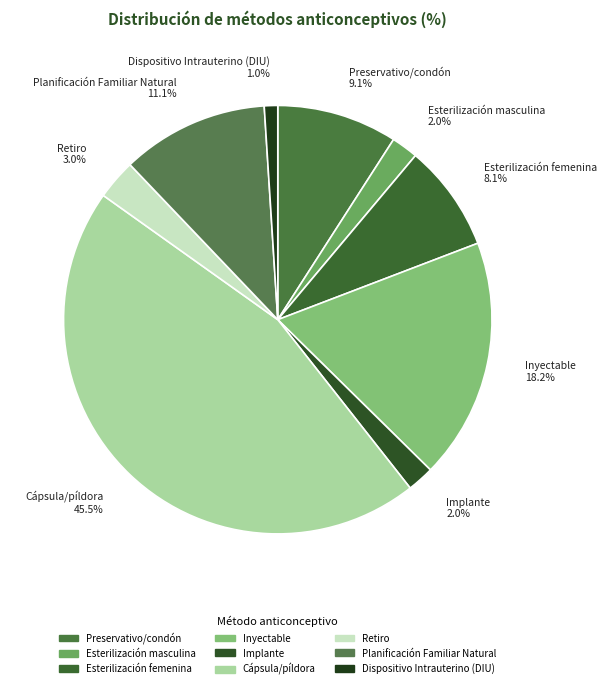

What is the smallest slice in the pie chart?

Dispositivo Intrauterino (DIU)